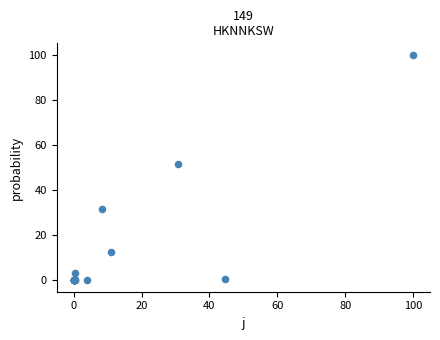

What Y value in the scatter plot is closest to 50?

51.7